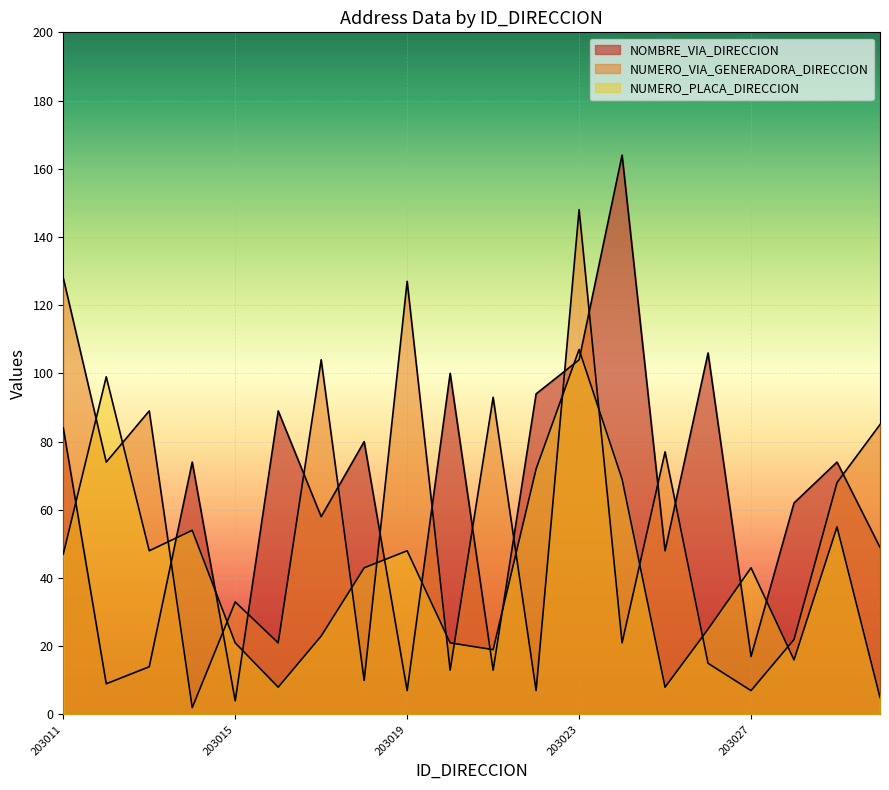

Reading left to right, what are all the values shown in this chart?

NOMBRE_VIA_DIRECCION: 84	9	14	74	4	89	58	80	7	100	13	94	104	164	48	106	17	62	74	49
NUMERO_VIA_GENERADORA_DIRECCION: 128	74	89	2	33	21	104	10	127	13	93	7	148	21	77	15	7	22	68	85
NUMERO_PLACA_DIRECCION: 47	99	48	54	21	8	23	43	48	21	19	72	107	69	8	25	43	16	55	5